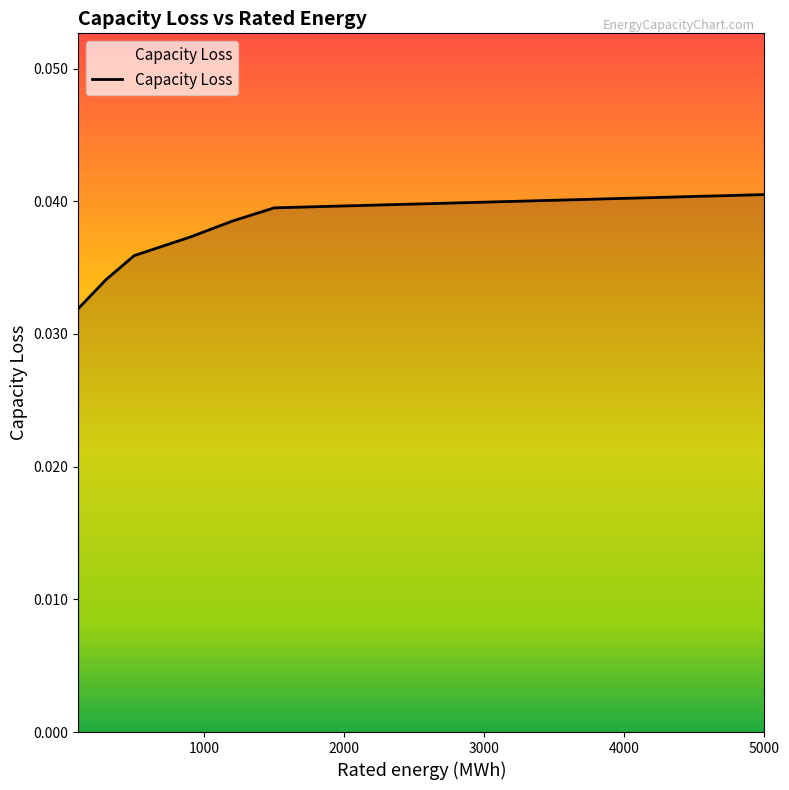

What is the sum of all values?

0.3